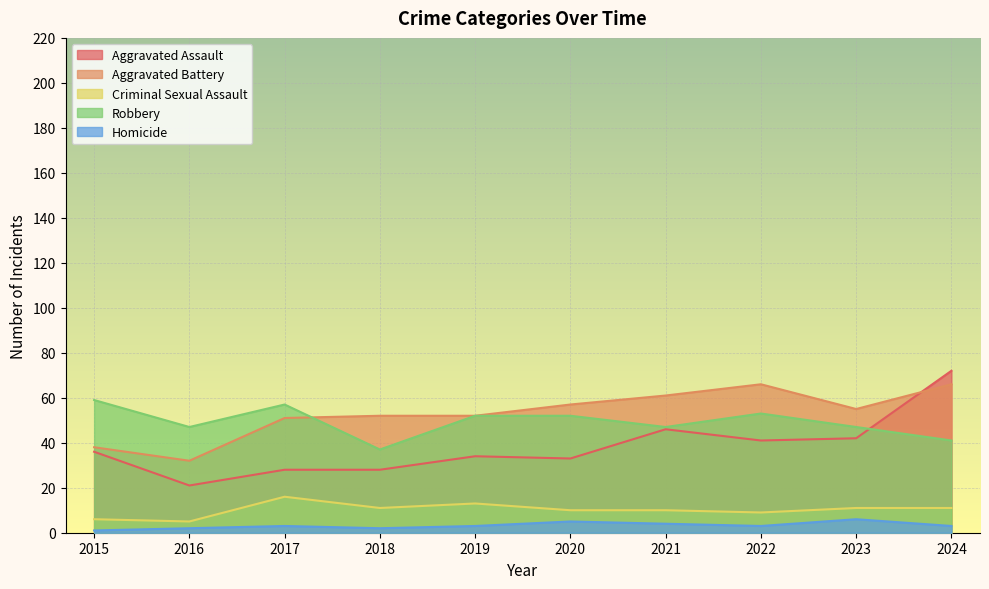

What are all the series names shown in the legend?

Aggravated Assault, Aggravated Battery, Criminal Sexual Assault, Robbery, Homicide